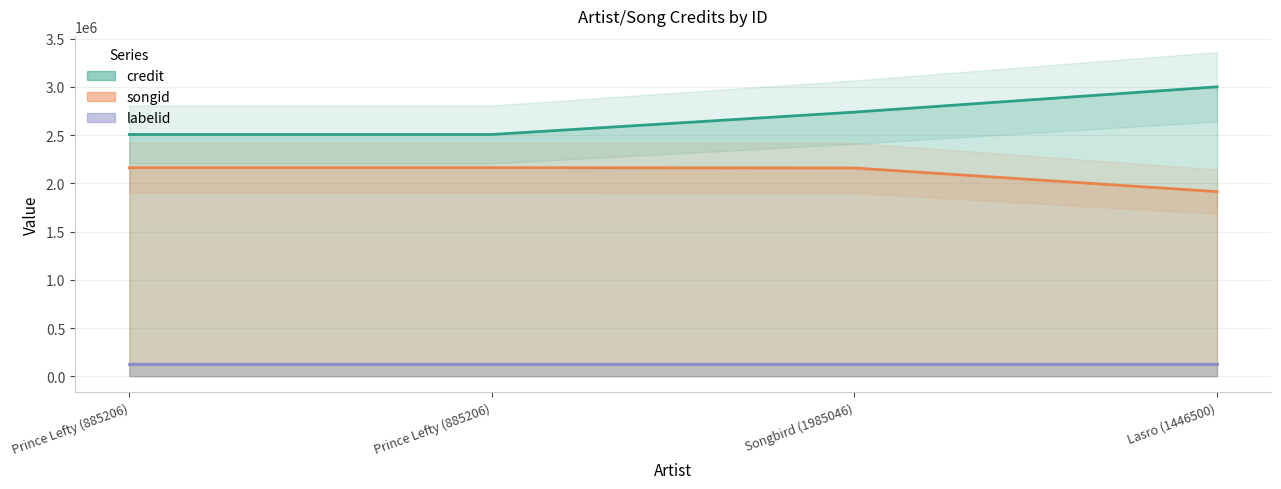

Where is the first local maximum for songid?

Prince Lefty (885206)